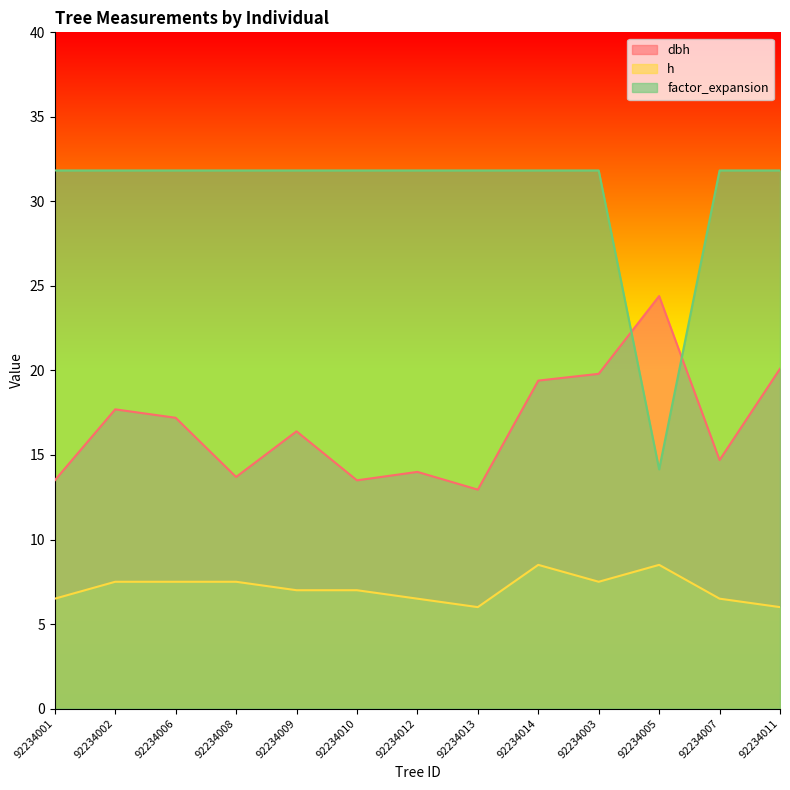

What is the approximate value of dbh at 92234001?

13.5